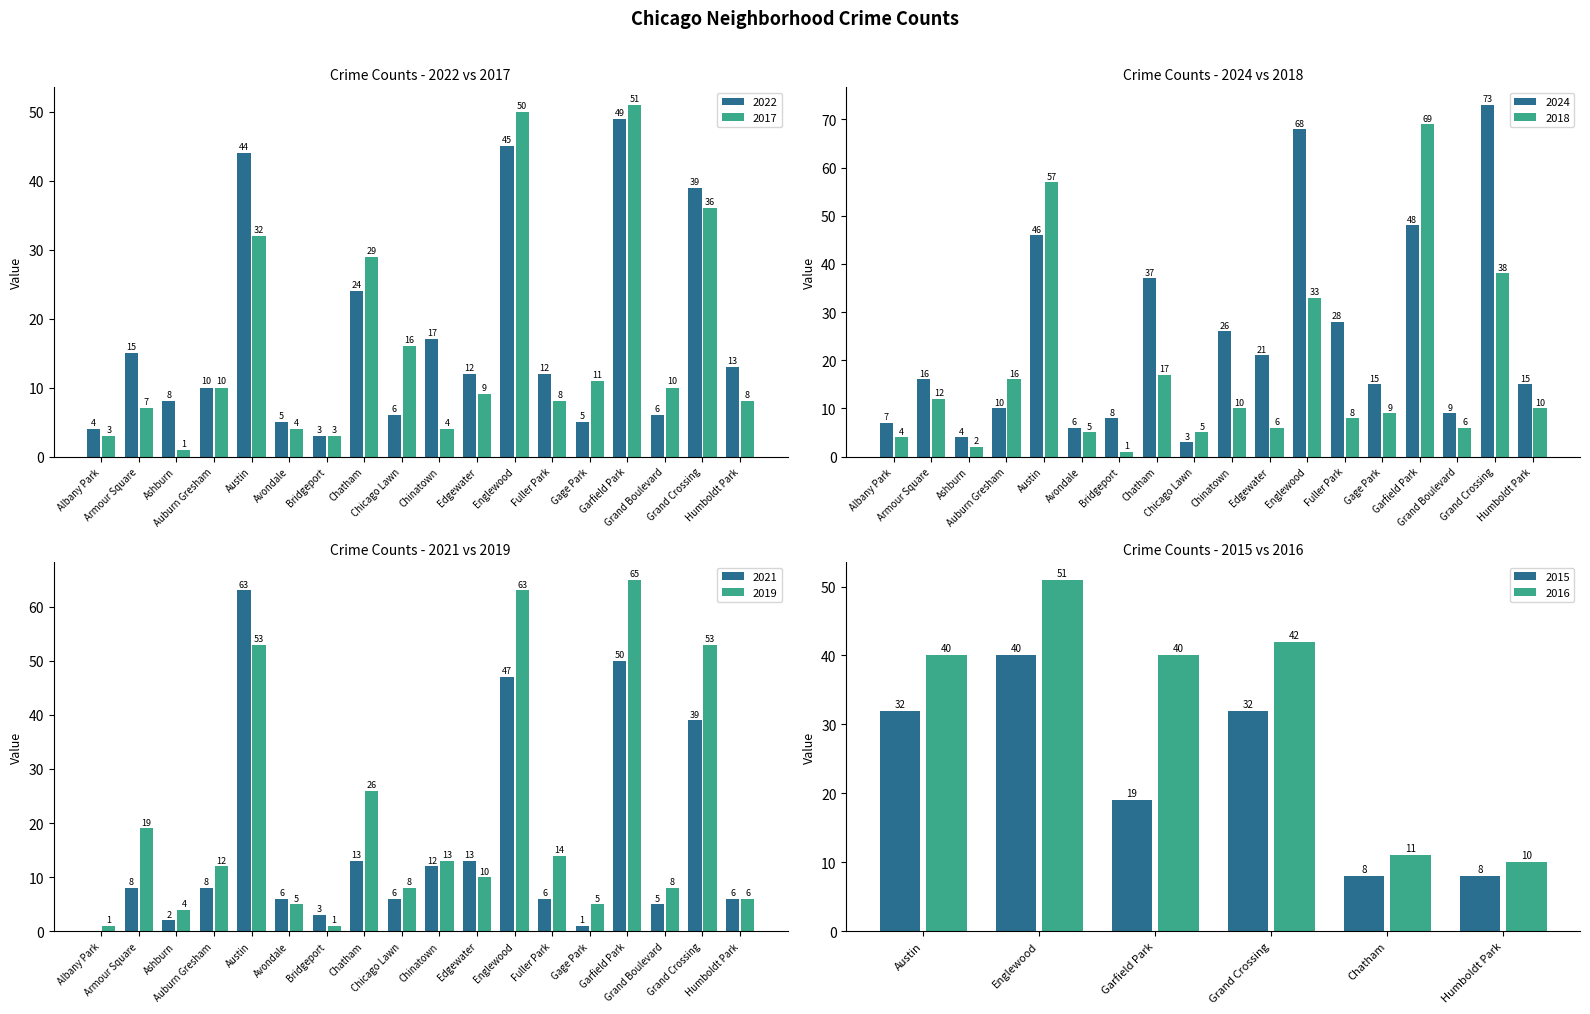

The value of 2018 at Auburn Gresham is 16. True or false?

True